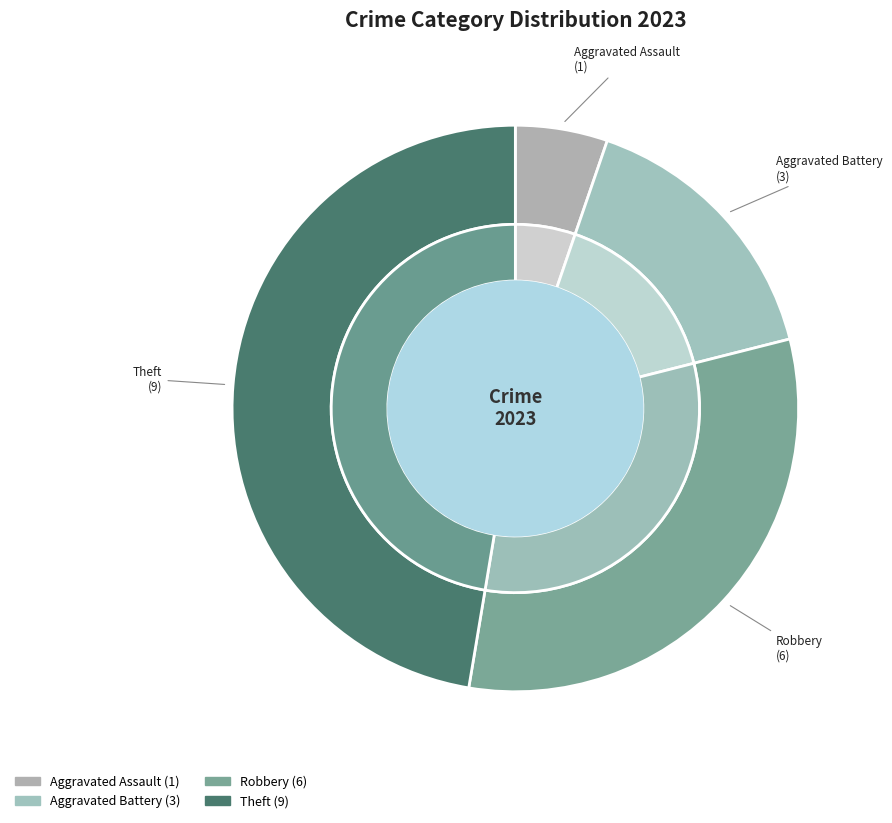

How much of the chart is everything except Arson?

100.0%